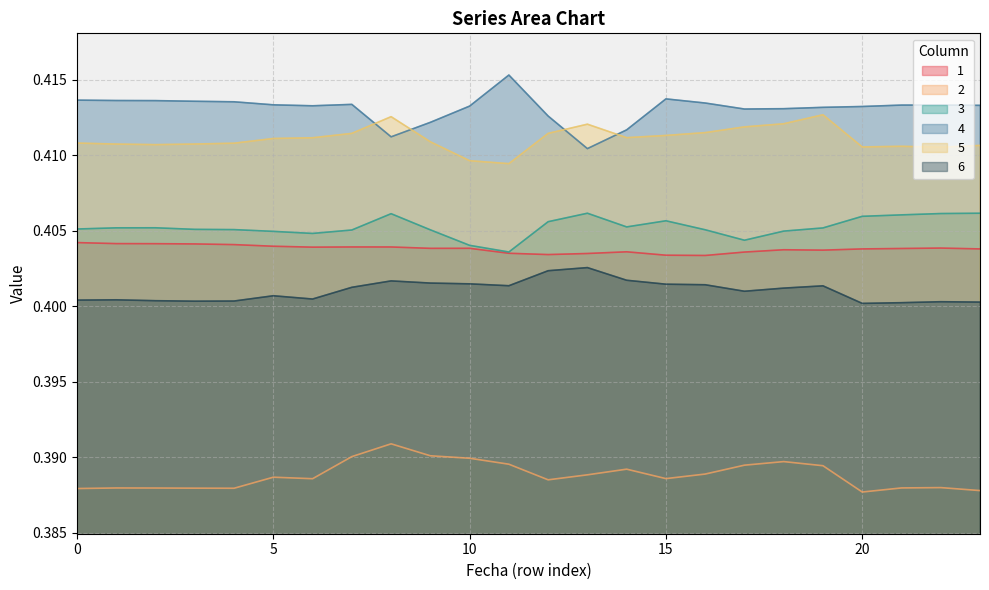

What is the sum of the 4 values at 4 and 11?

0.8